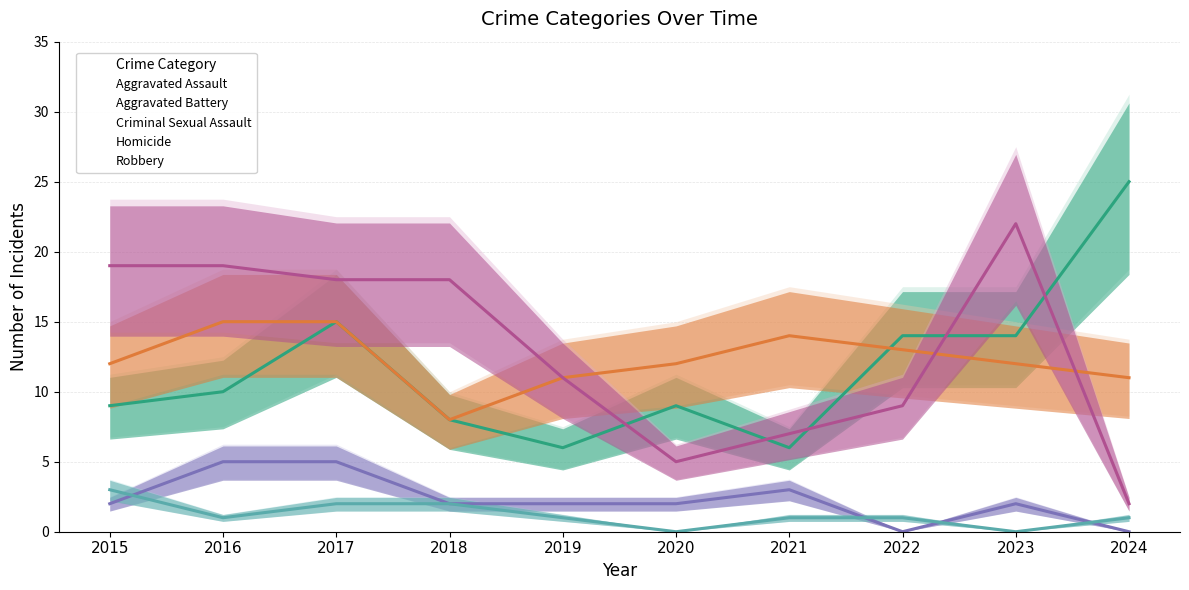

What is the maximum value shown in the chart?

25